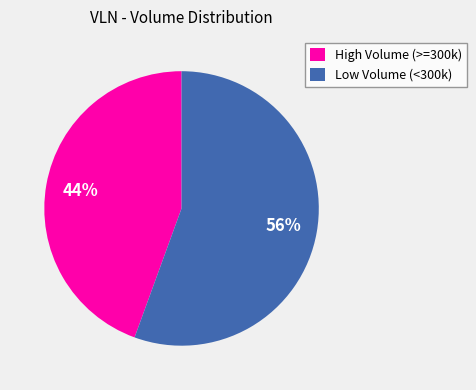

What is the largest slice in the pie chart?

Low Volume (<300k)